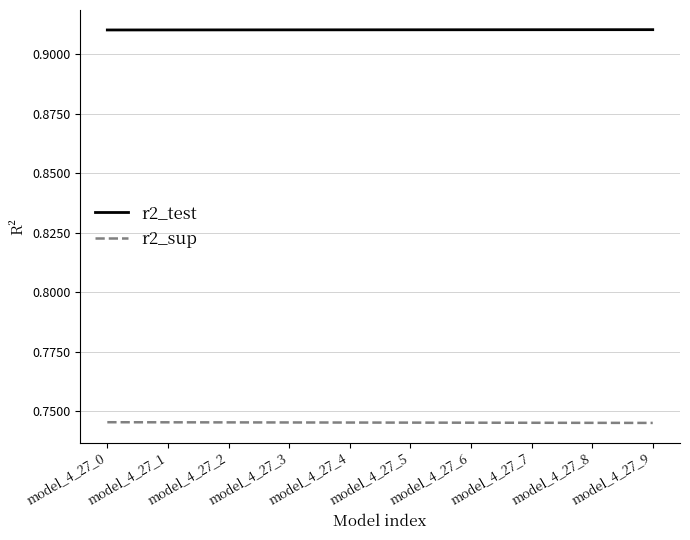

List the series in order of their overall mean, highest first.

r2_test, r2_sup